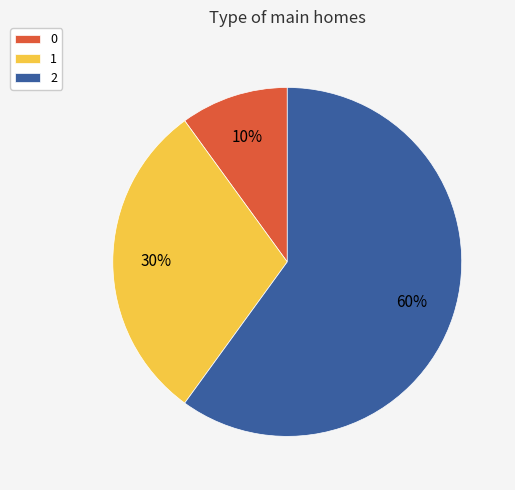

Approximately how many times larger is the value at 2 compared to 1?

2.0